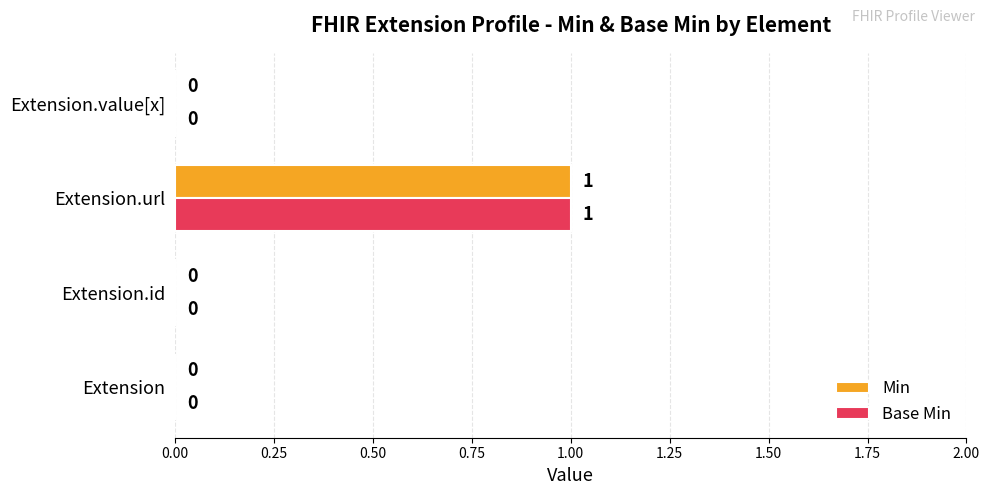

The Min series shows 0 at Extension. True or false?

True